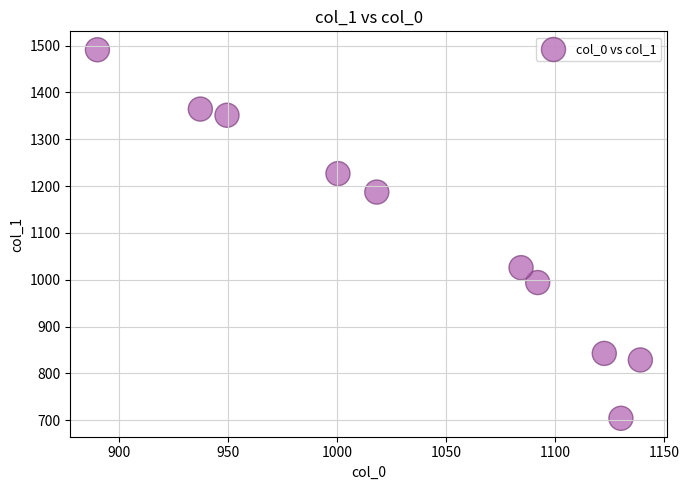

What Y value in the scatter plot is closest to 1097?

1025.9